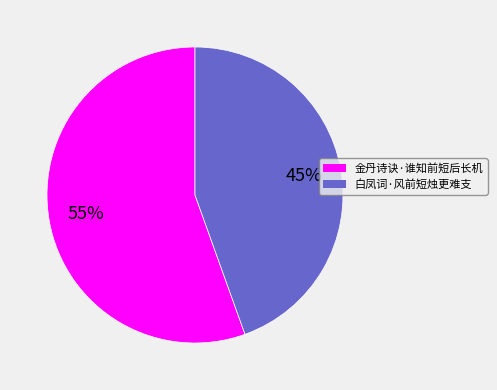

Between 白凤词·风前短烛更难支 and 金丹诗诀·谁知前短后长机, which is larger?

金丹诗诀·谁知前短后长机